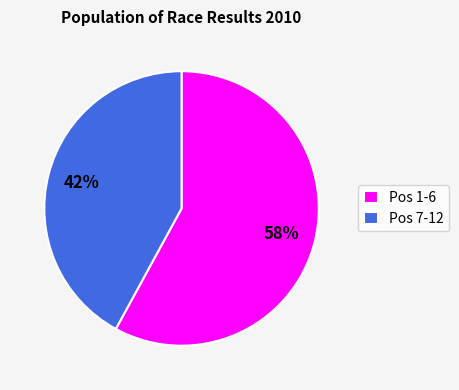

True or false: Pos 7-12 accounts for 42% of the total.

True